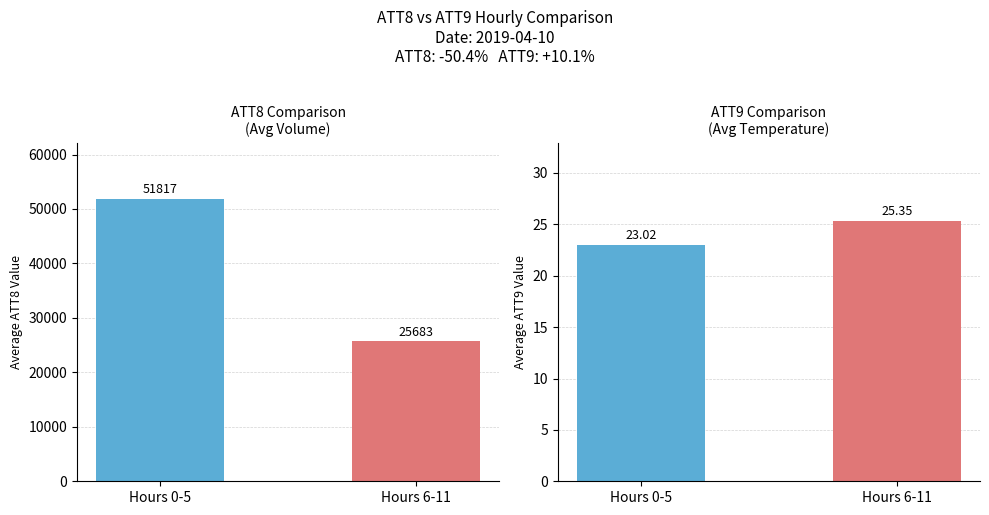

The value of ATT8 at Hours 6-11 is 25683.3. True or false?

True